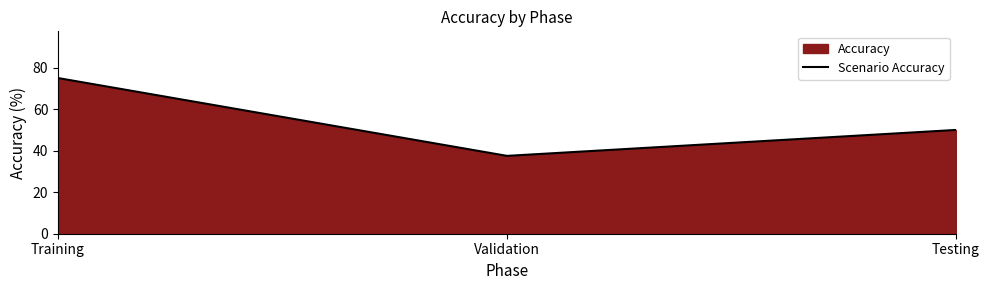

What value does the data have at Validation?

37.5